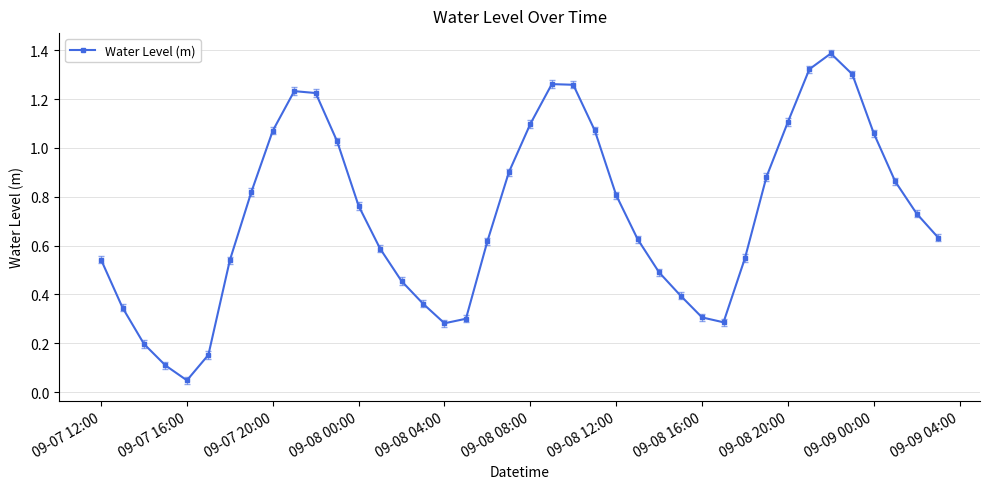

What is the maximum value shown in the chart?

1.4